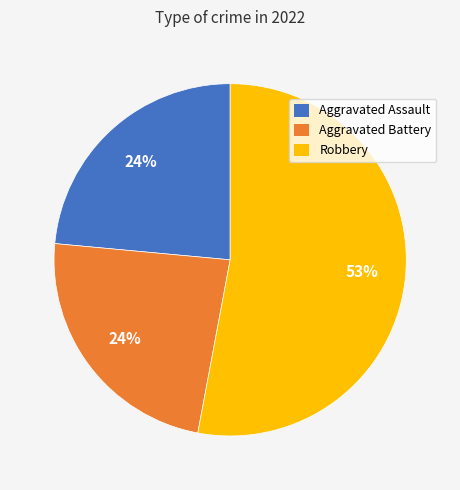

Is there any slice that represents more than half of the pie?

Yes